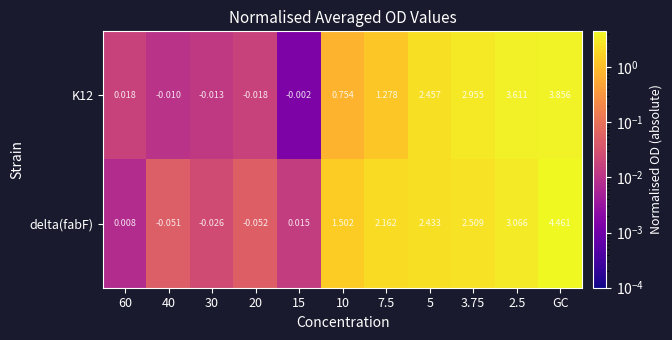

Which series has the largest range (max minus min)?

delta(fabF)